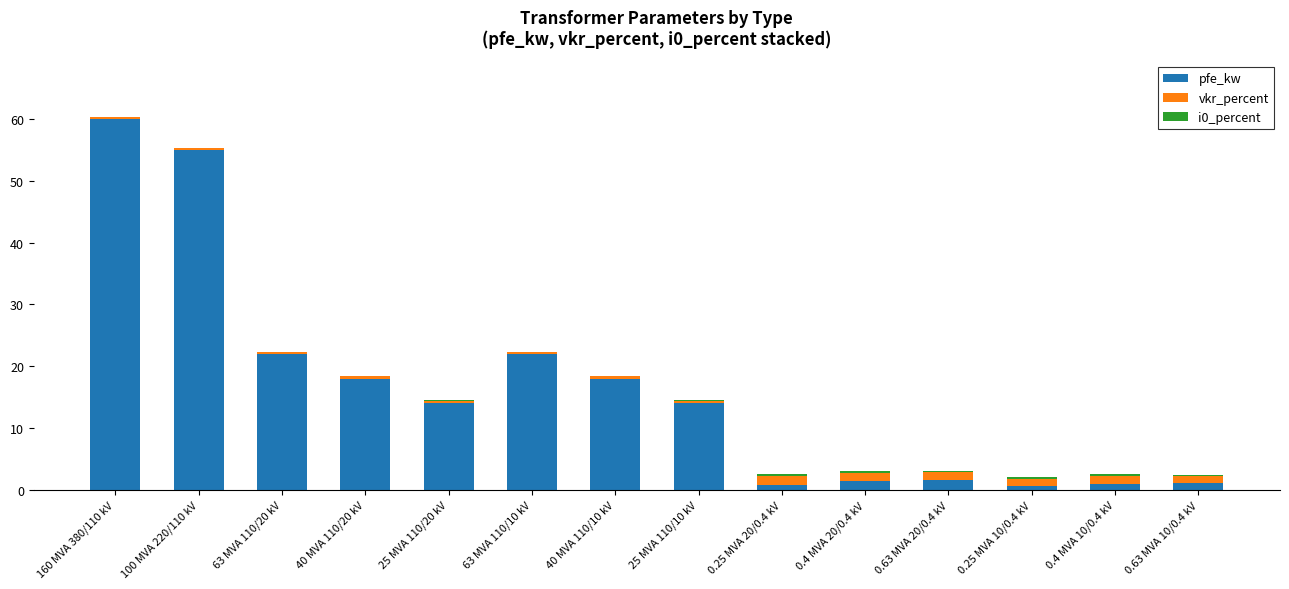

True or false: pfe_kw has a value of 3.2 at 25 MVA 110/20 kV.

False